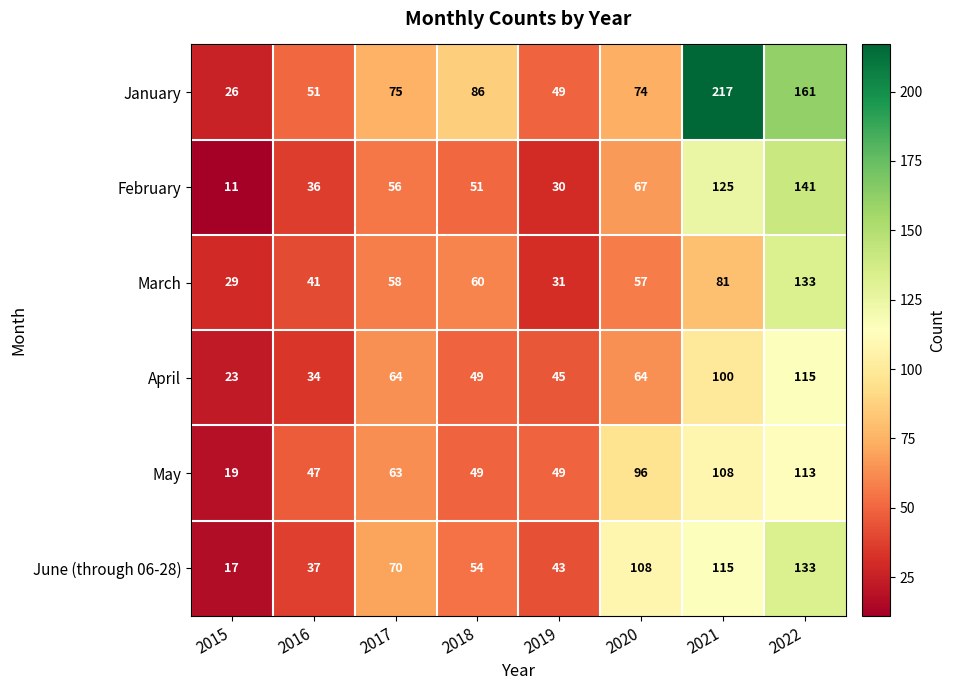

Which category has the highest value in the March series?

2022